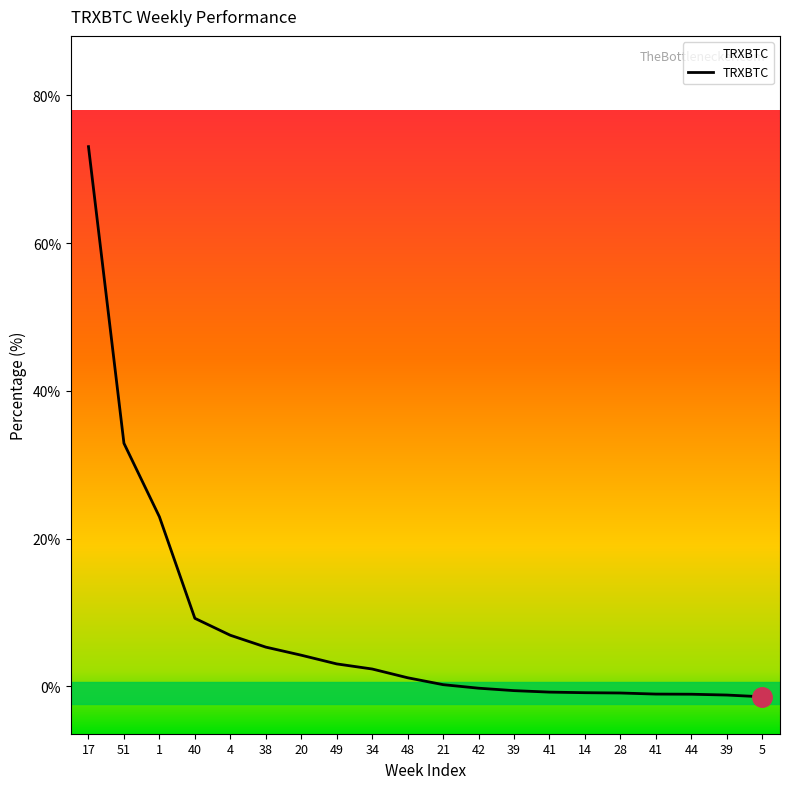

Reading left to right, extract all data points from this chart.

73.1	32.9	22.9	9.2	6.9	5.3	4.2	3.0	2.3	1.1	0.2	-0.3	-0.6	-0.8	-0.9	-0.9	-1.1	-1.1	-1.2	-1.4